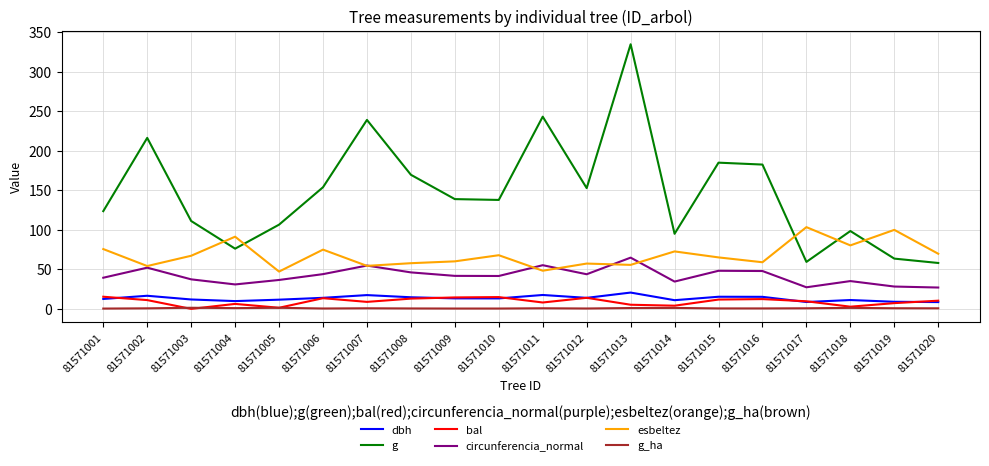

In circunferencia_normal, how many points are higher than both neighbors (excluding endpoints)?

6